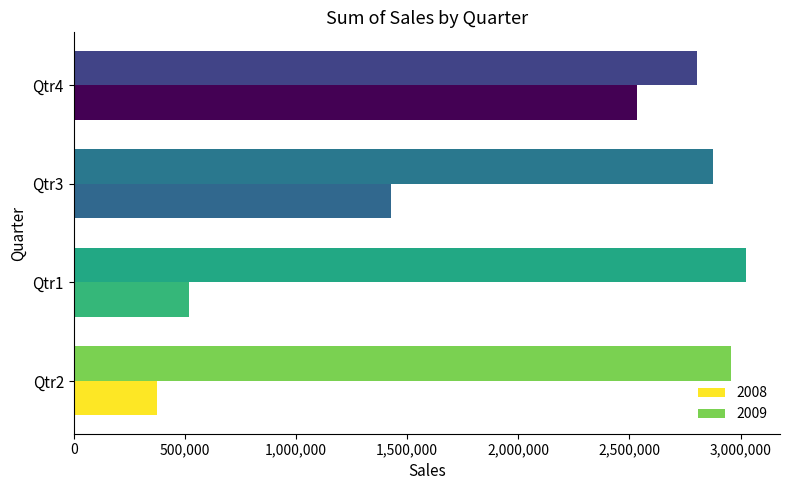

What value does the 2009 series have at Qtr1, to the nearest 100?

3025900